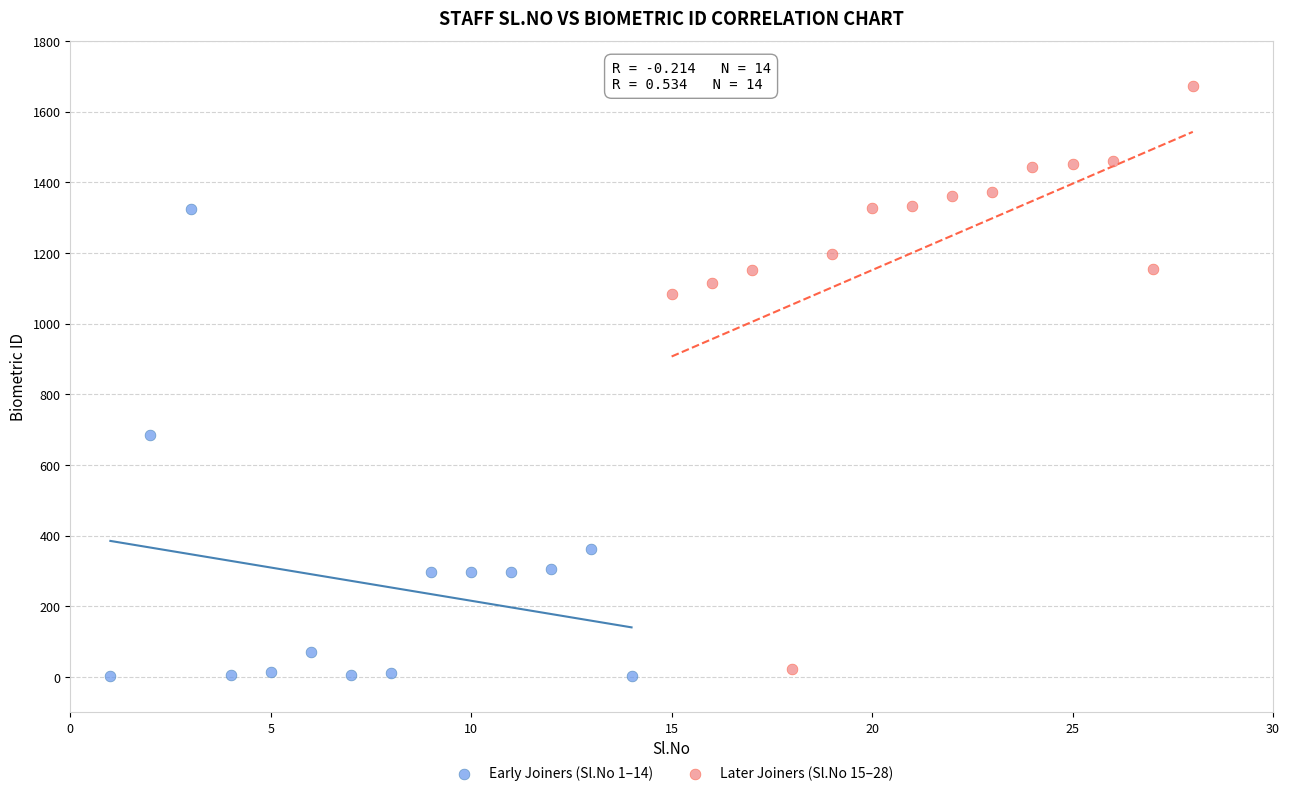

Which series contains the highest Y value?

Later Joiners (Sl.No 15–28)